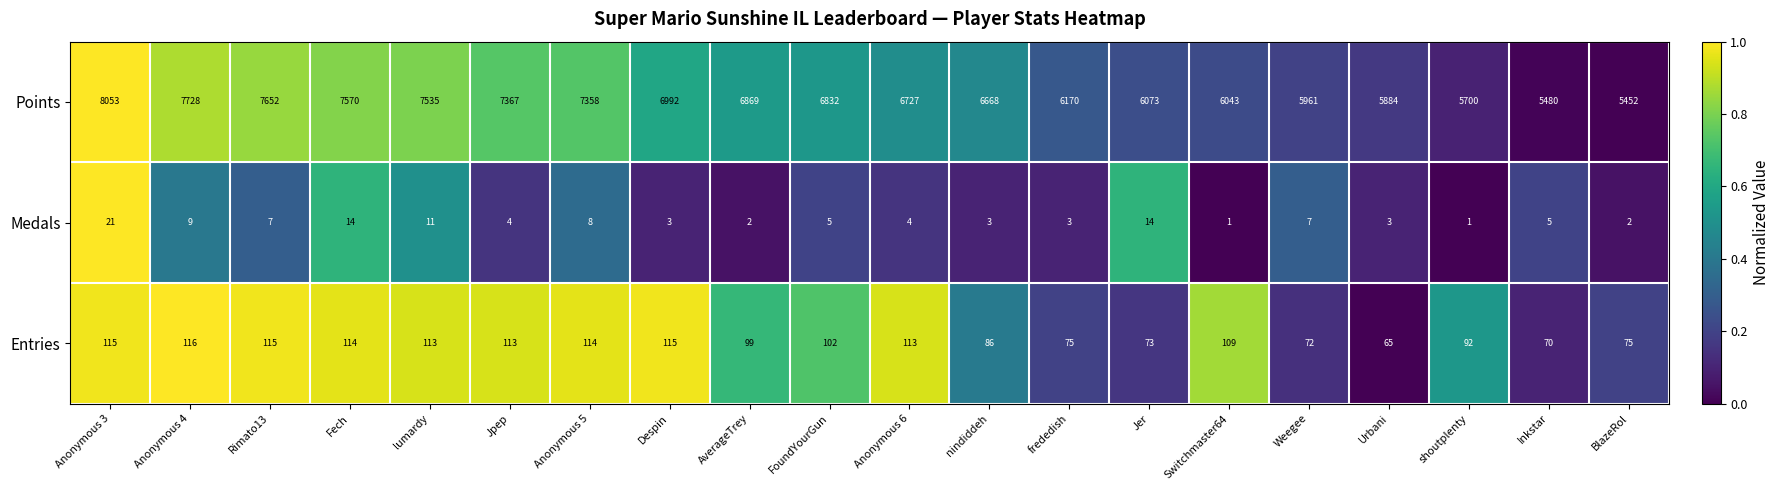

At Jpep, list the series in order from largest to smallest.

Points, Entries, Medals